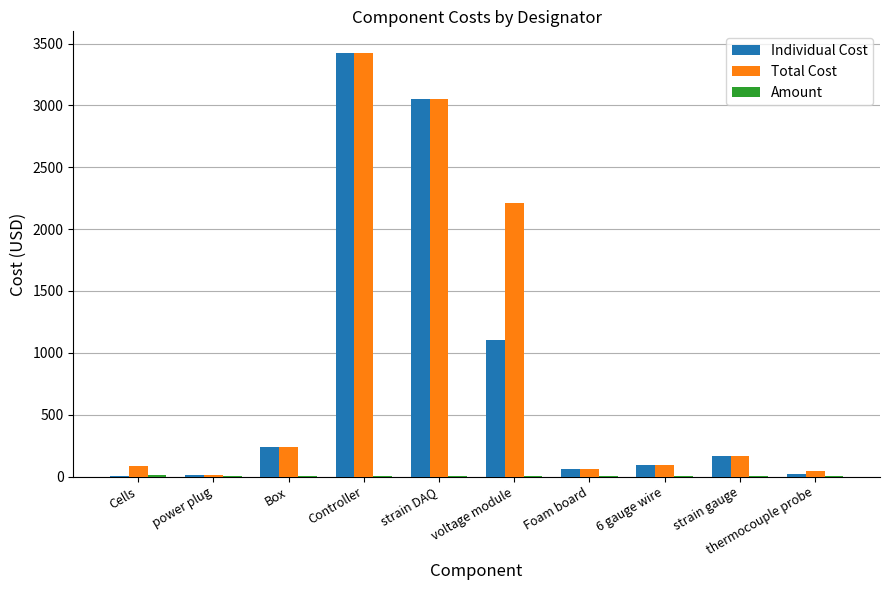

How many groups of bars are there?

10